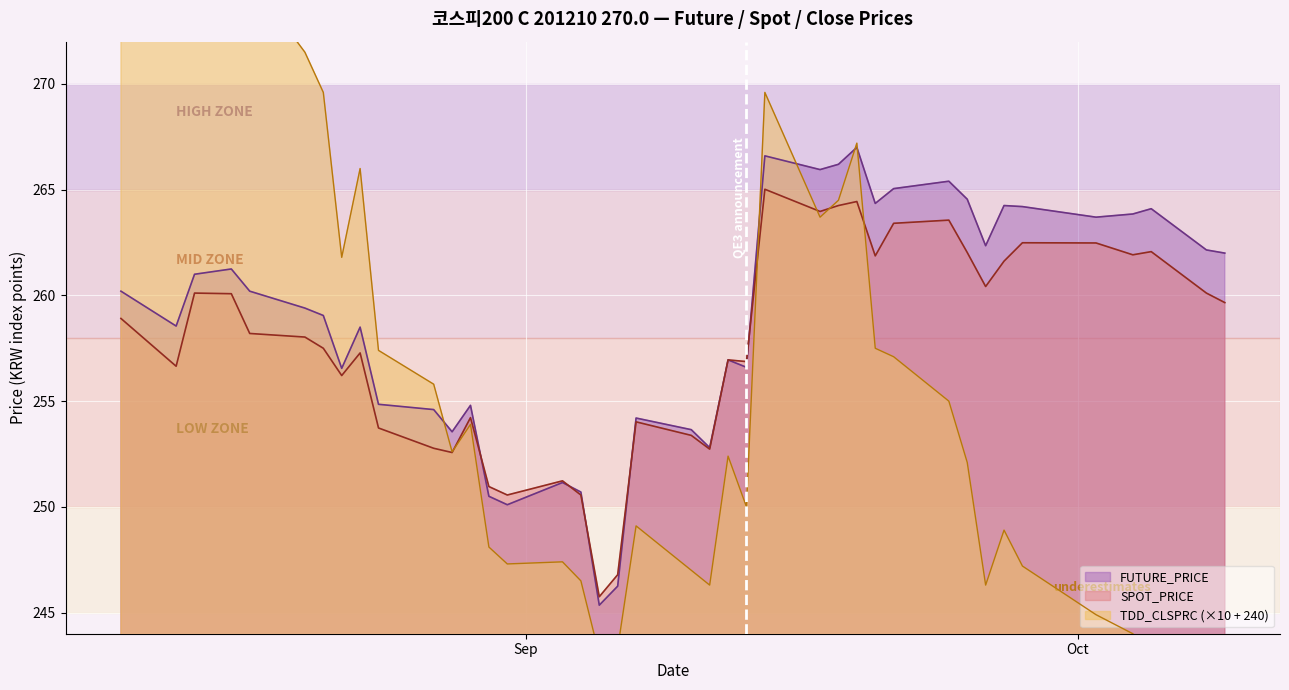

How many lines are shown in the chart?

3